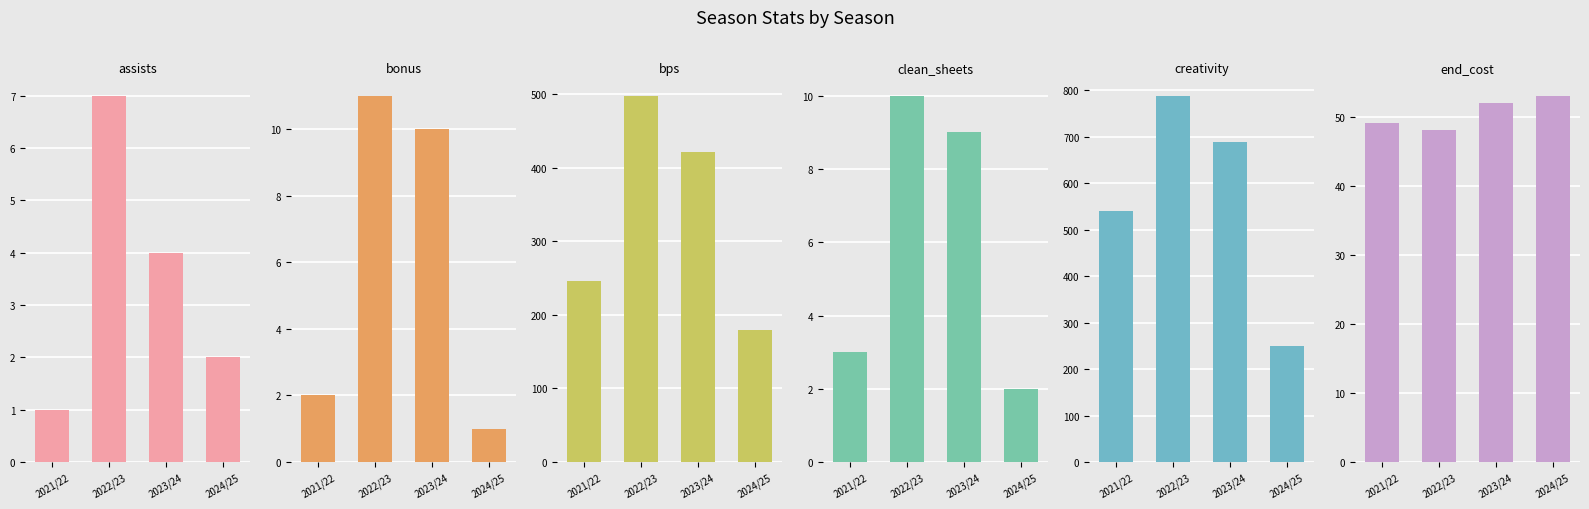

At how many categories does at least one series exceed 133?

4